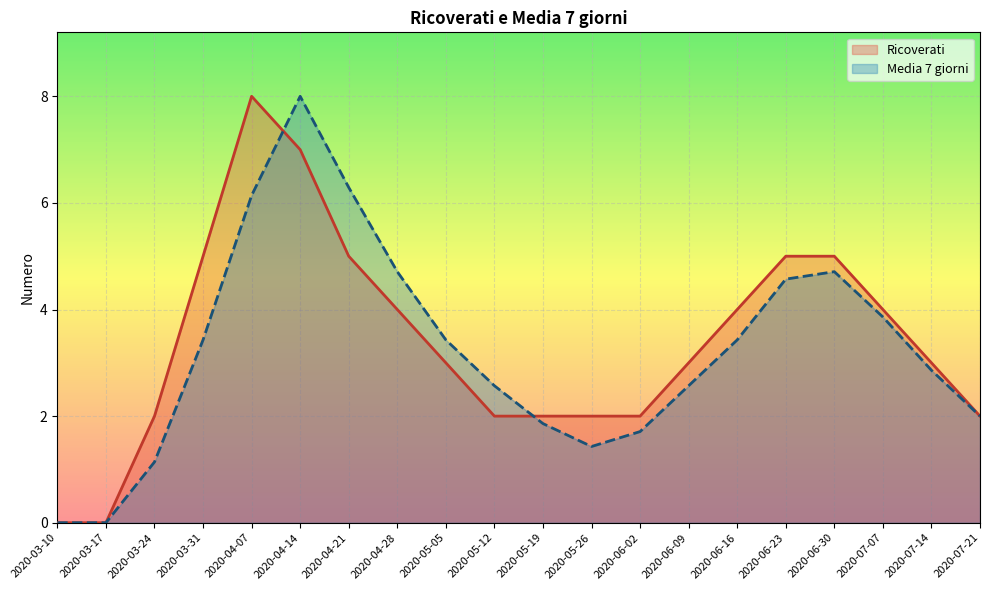

What is the greatest value displayed?

8.0